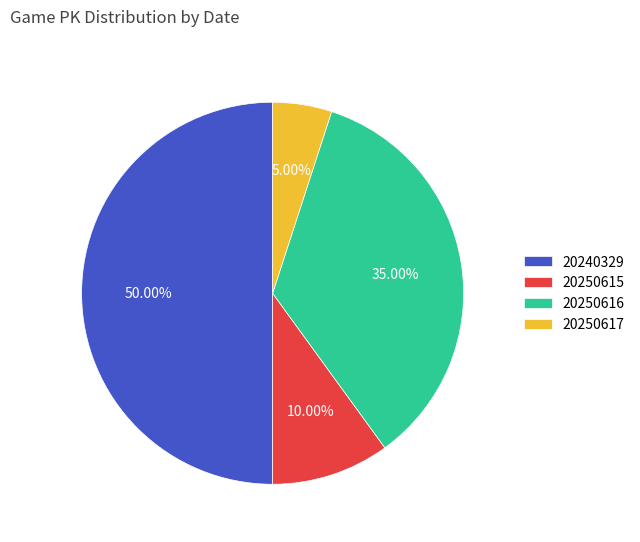

Is 20250617 the majority of the pie?

No